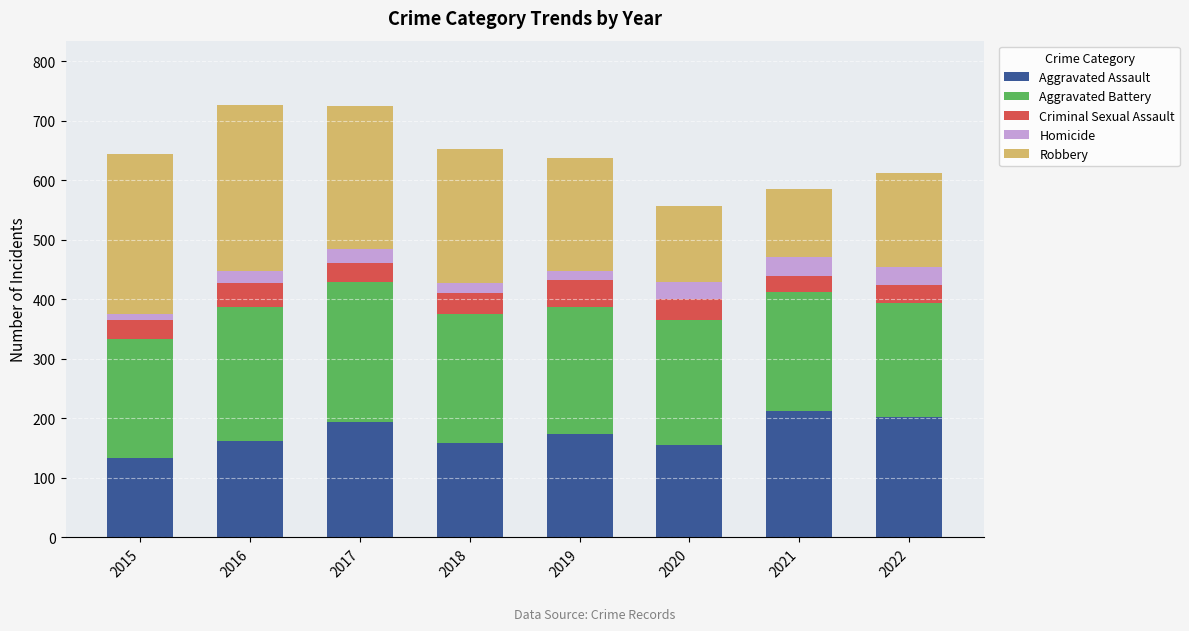

True or false: Aggravated Assault has a value of 212 at 2021.

True